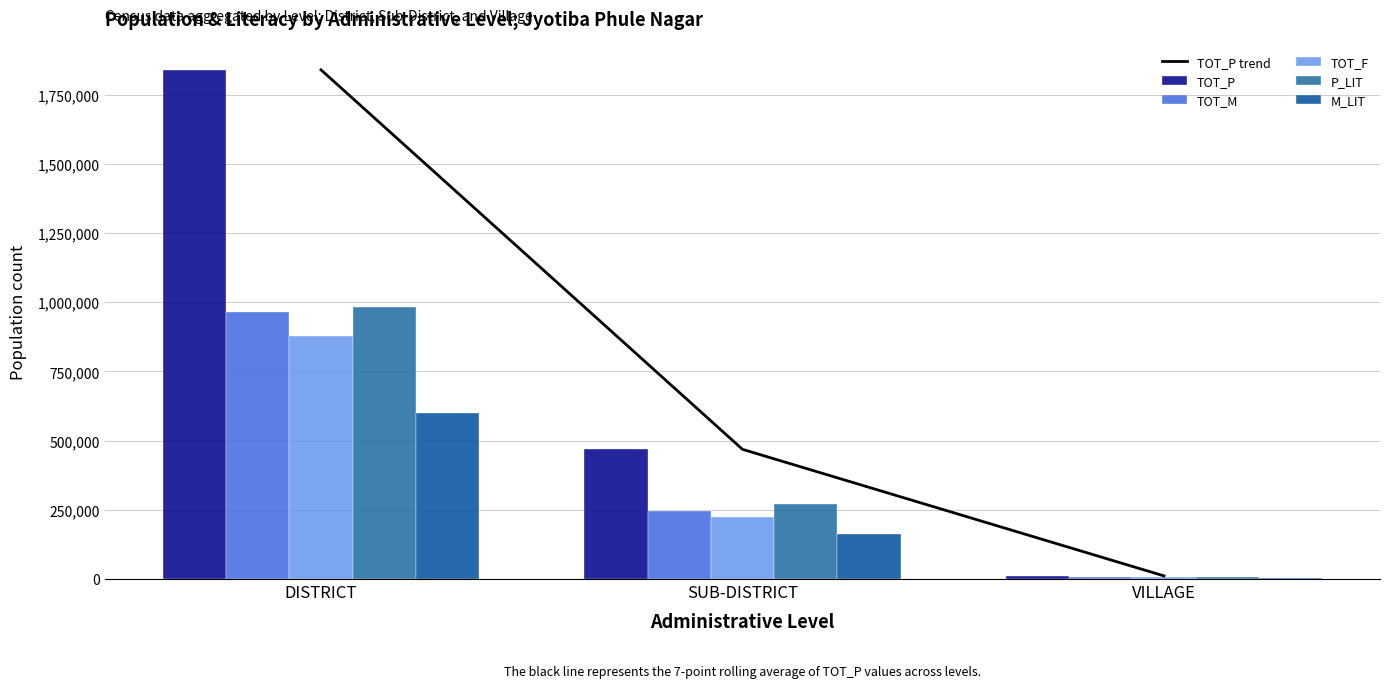

Which series has the widest spread of values?

TOT_P trend